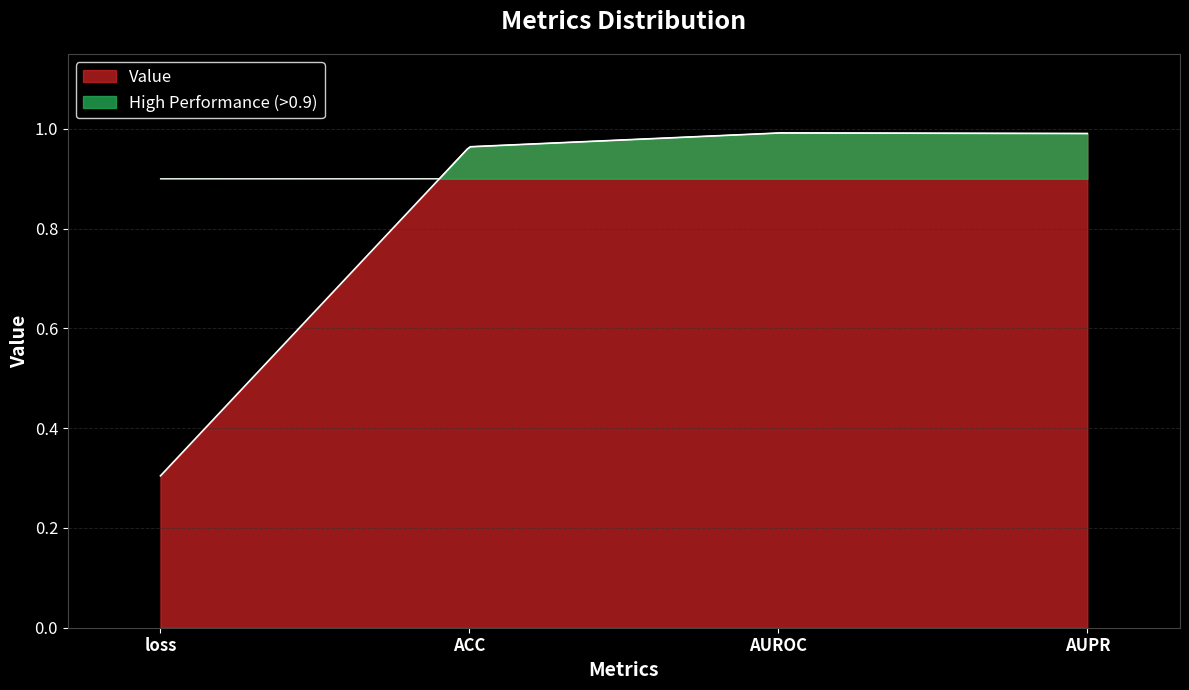

Which has a higher value, loss or AUROC?

AUROC